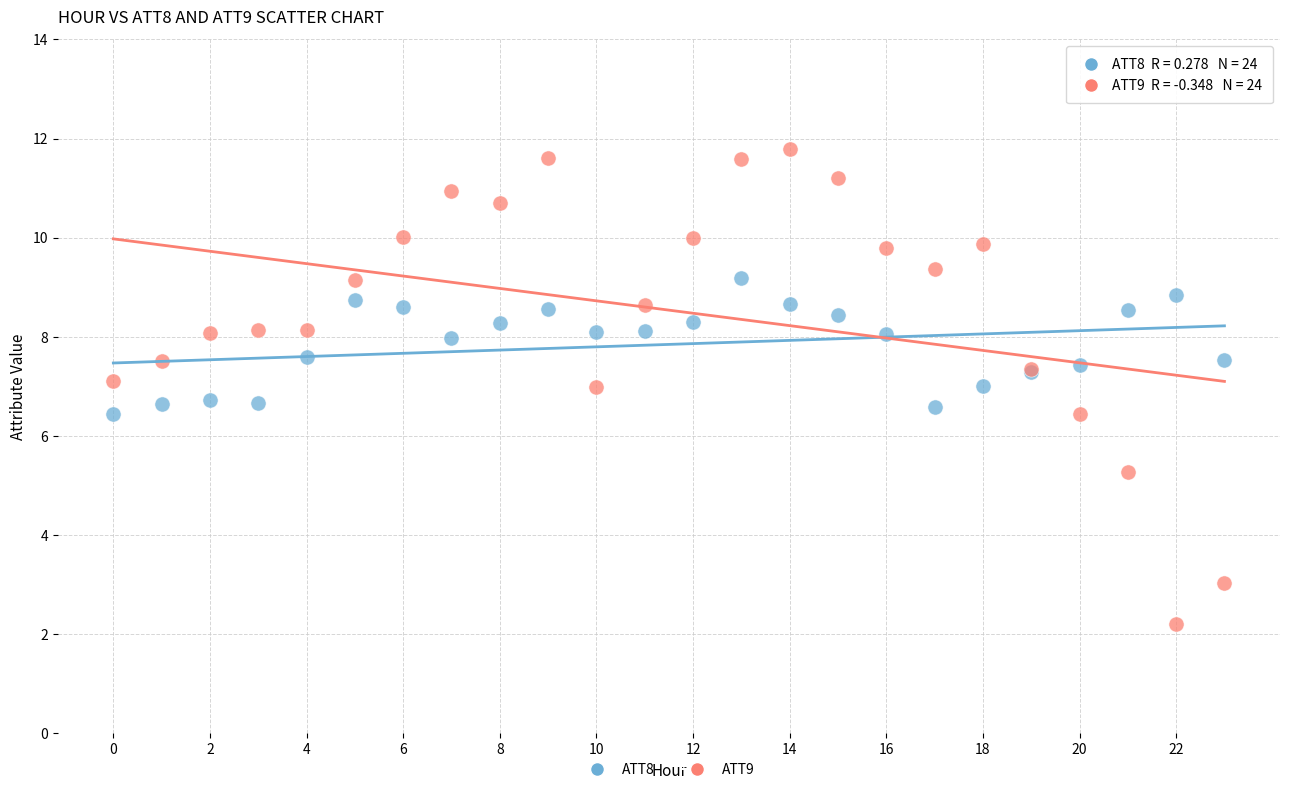

Which series has the largest Y range (max minus min)?

ATT9